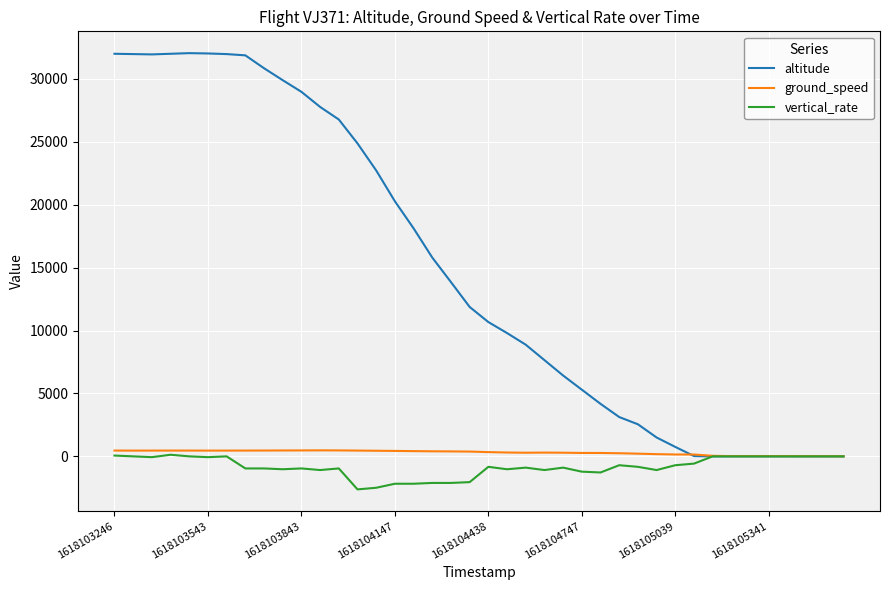

What is the maximum value shown in the chart?

32050